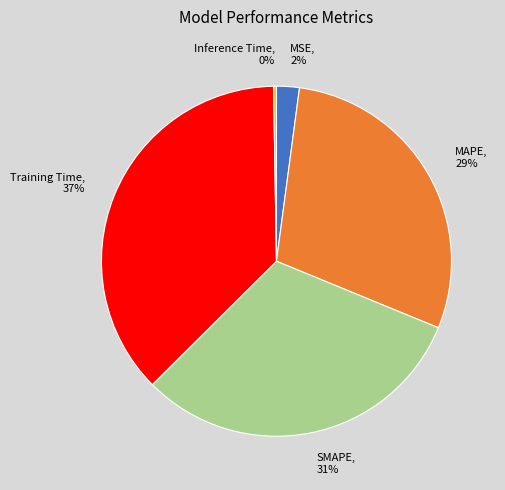

Combined, do Training Time and MAPE account for over 50%?

Yes